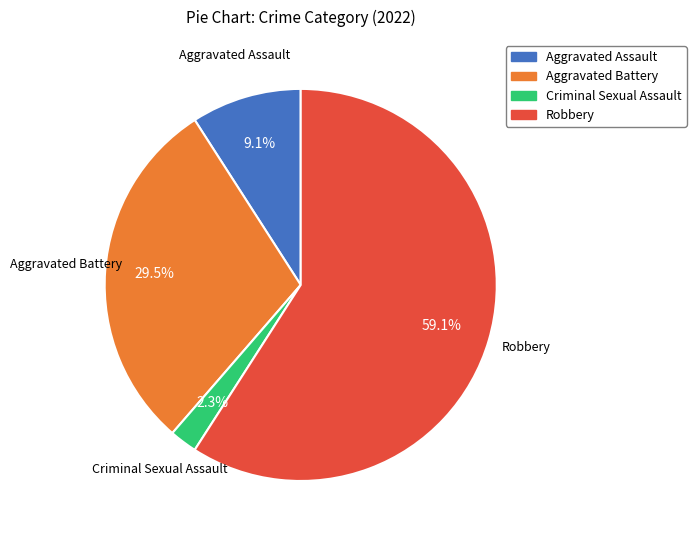

Is it true that Robbery is 59% of the pie?

True